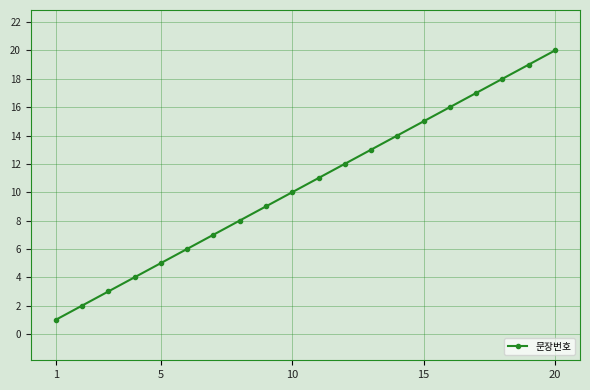

What is the difference between the second highest and minimum values?

18